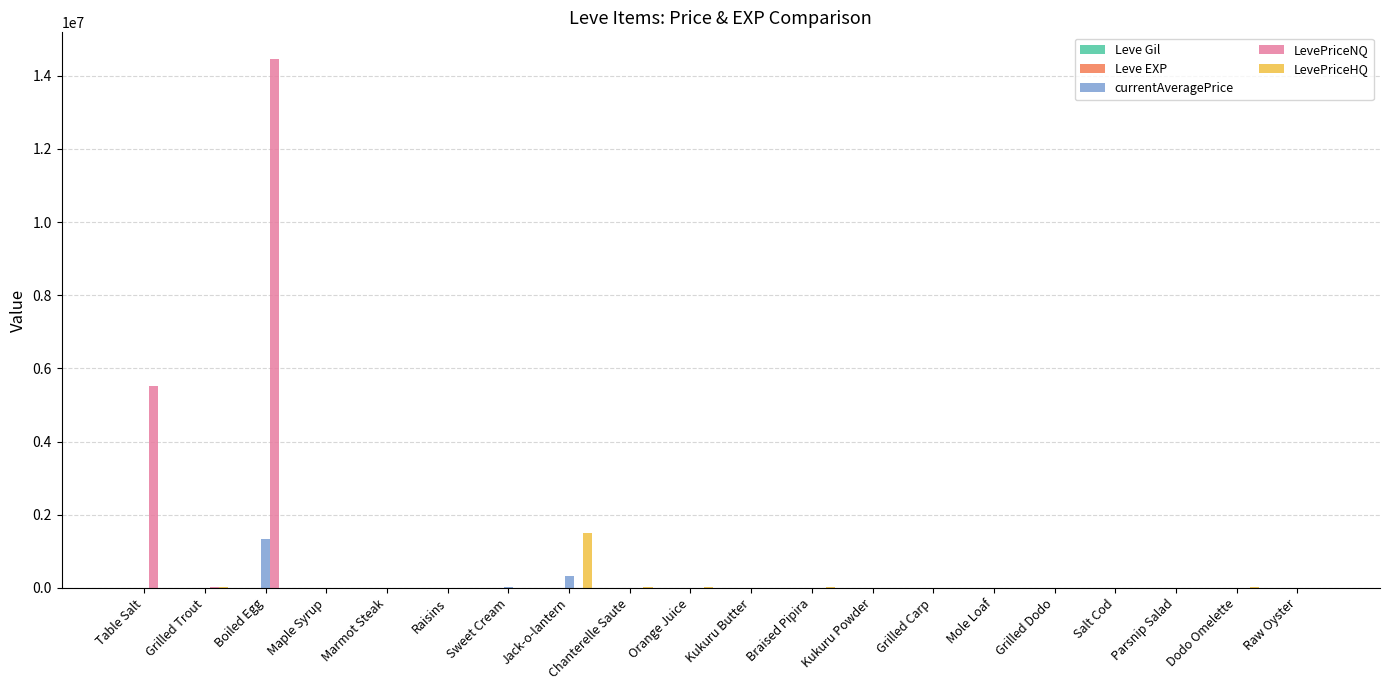

What is the maximum value shown in the chart?

14465835